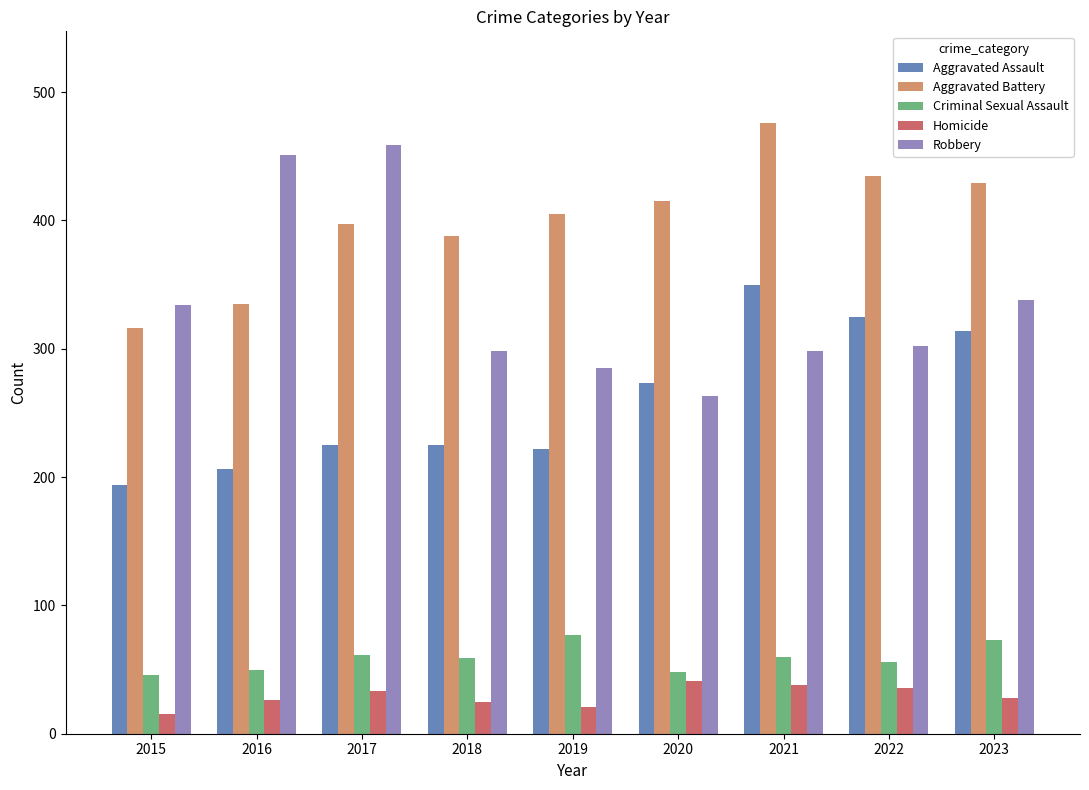

The Aggravated Assault series shows 98 at 2022. True or false?

False